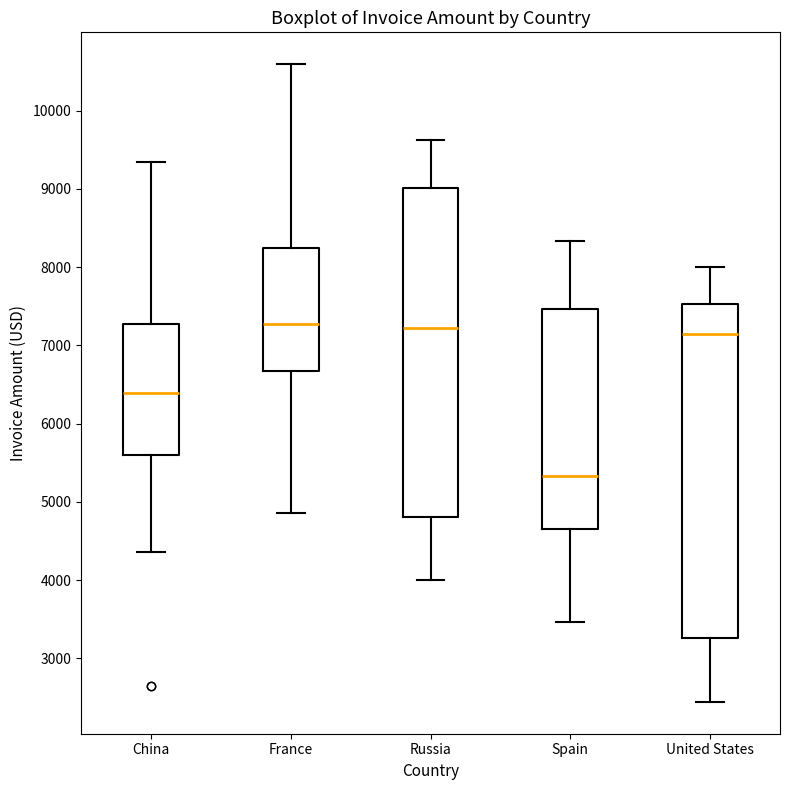

Reading left to right, transcribe this box plot: for each box, give where its median line is, the range the box spans, and where its two whiskers end, as read against the y-axis. The values are not printed on the chart, so give them approximately, as read against the axis.

China: median 6400, box 5600 to 7300, whiskers 4400 to 9300
France: median 7300, box 6700 to 8200, whiskers 4900 to 10600
Russia: median 7200, box 4800 to 9000, whiskers 4000 to 9600
Spain: median 5300, box 4700 to 7500, whiskers 3500 to 8300
United States: median 7100, box 3300 to 7500, whiskers 2400 to 8000